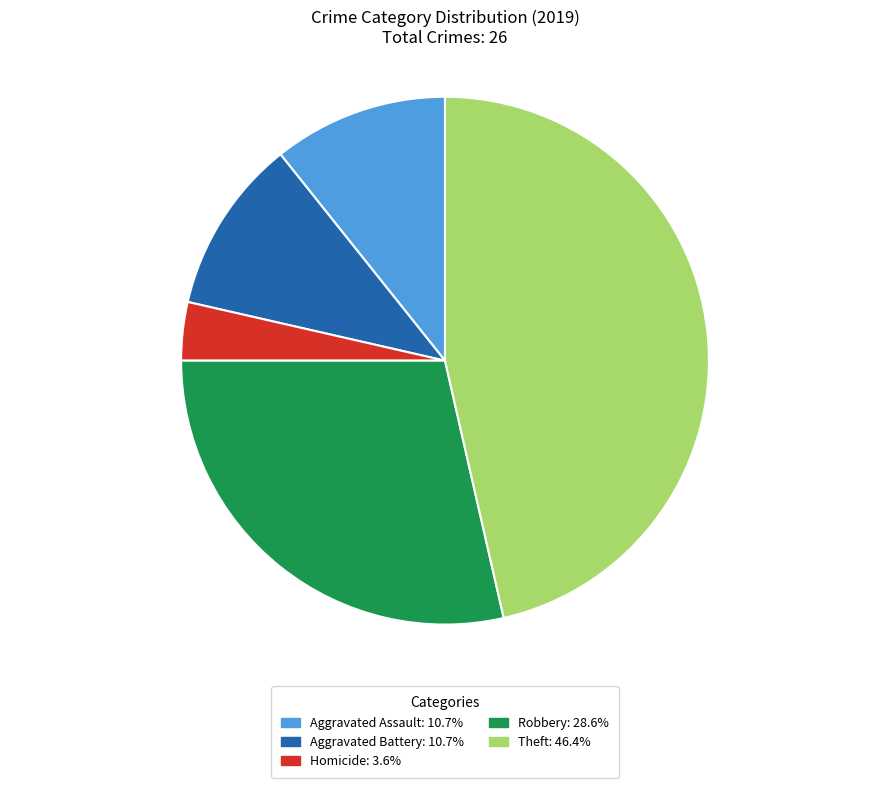

Is there any slice that represents more than half of the pie?

No